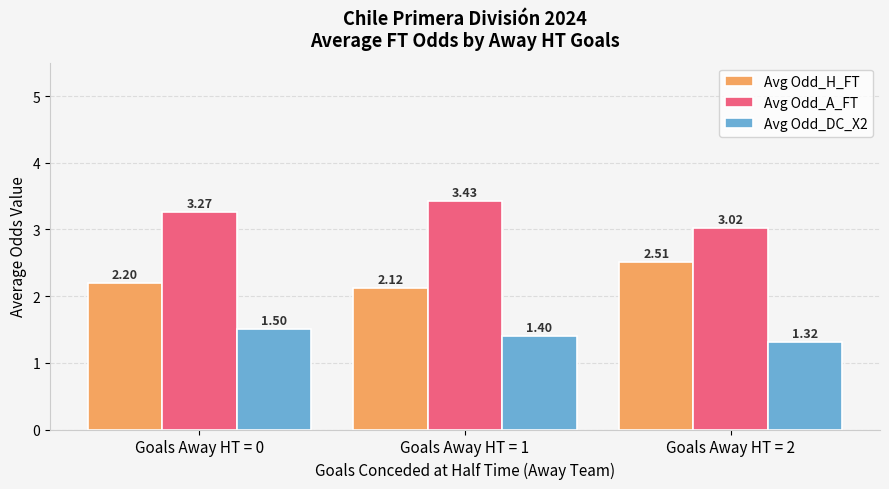

At how many categories does at least one series exceed 1?

3